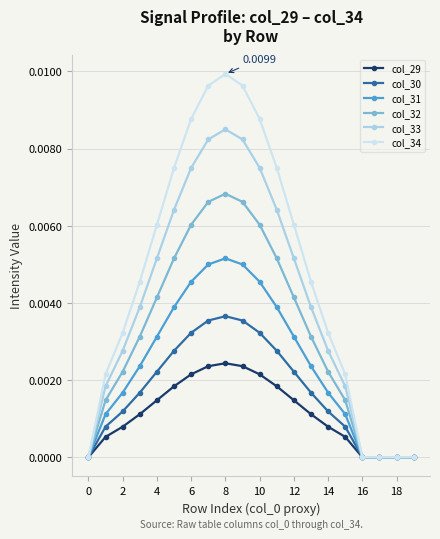

List the series in order of their overall mean, lowest first.

col_29, col_30, col_31, col_32, col_33, col_34